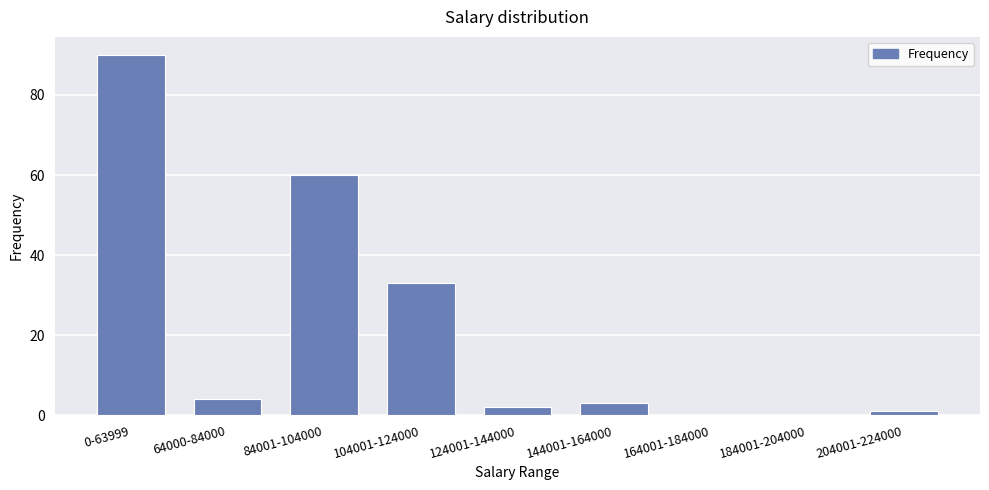

Which has a higher value, 84001-104000 or 104001-124000?

84001-104000